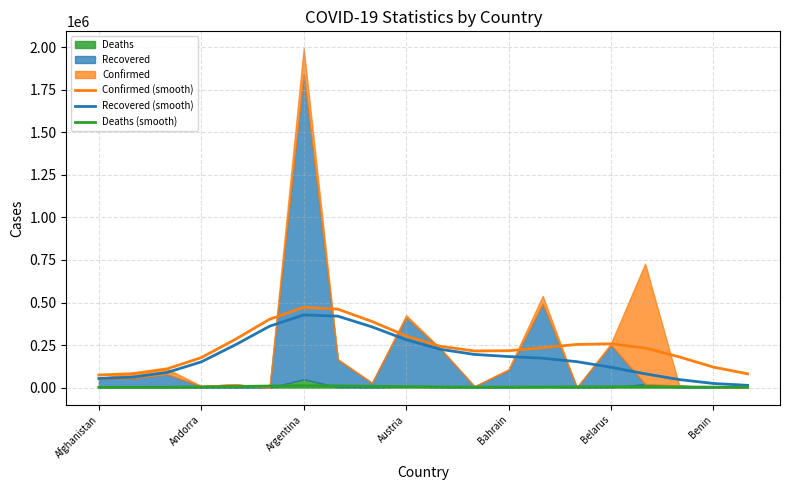

The Confirmed (smooth) series shows 120804.4 at Benin. True or false?

True